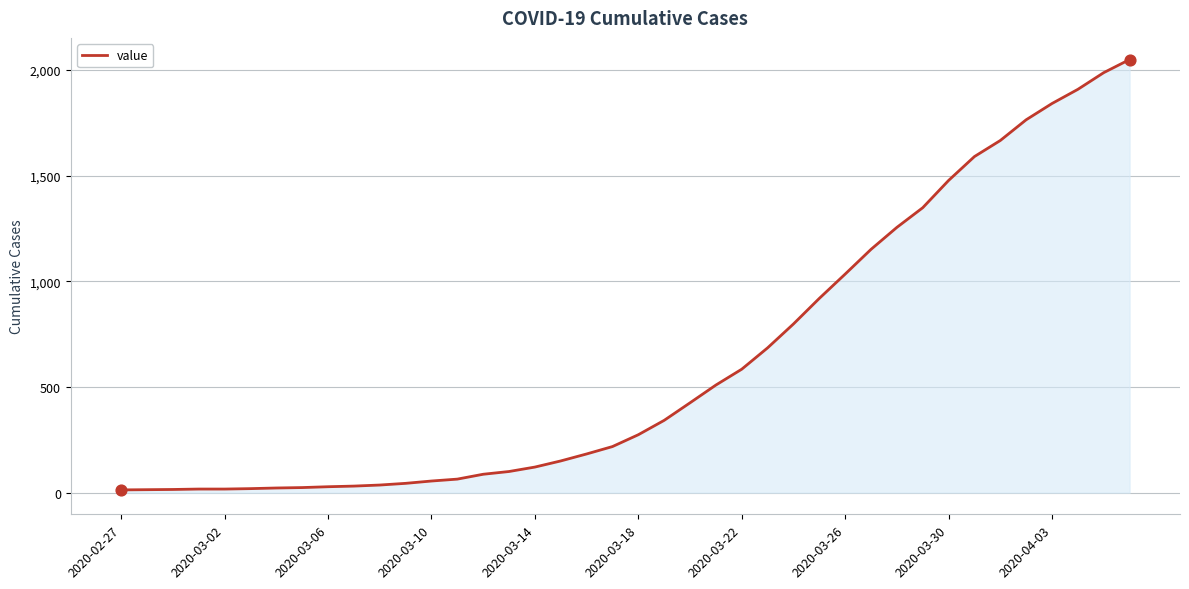

What is the difference between the maximum and minimum values?

2036